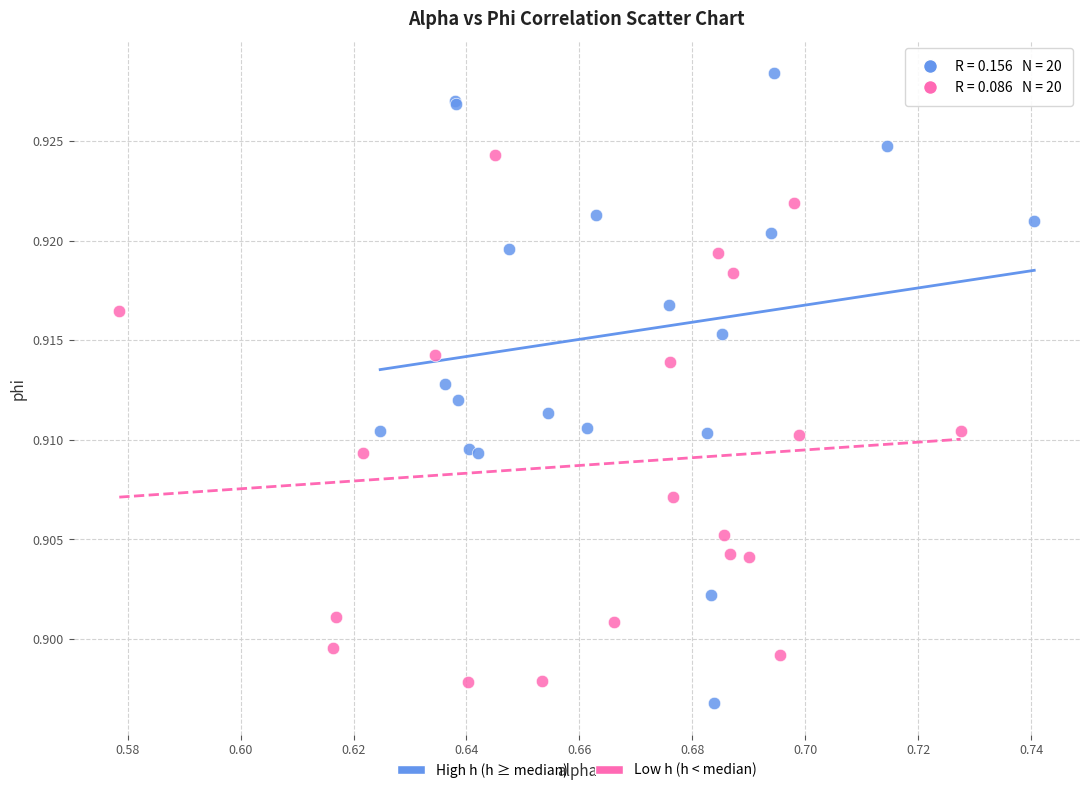

Which series reaches the maximum Y coordinate?

High h (h ≥ median)